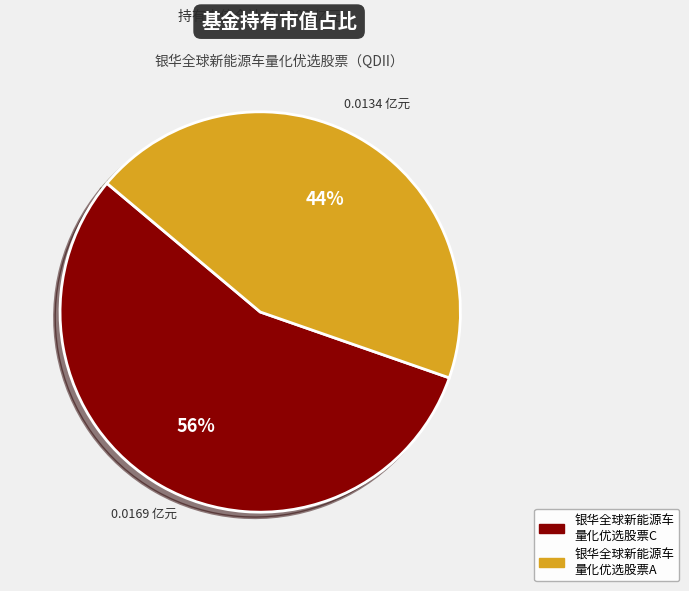

To the nearest percent, what is the average slice percentage?

50%